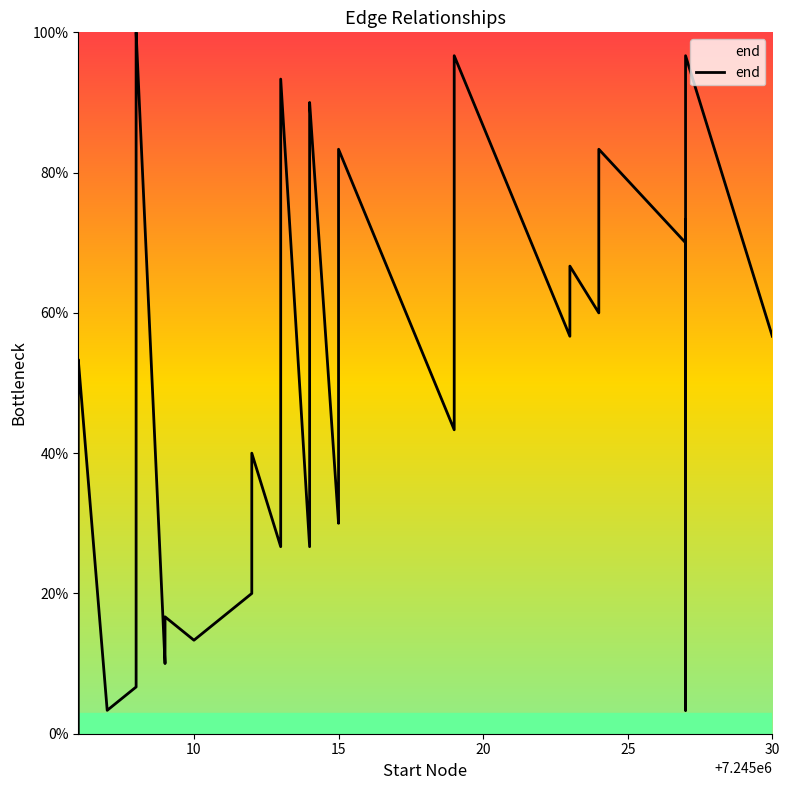

Does the chart have visible grid lines?

No